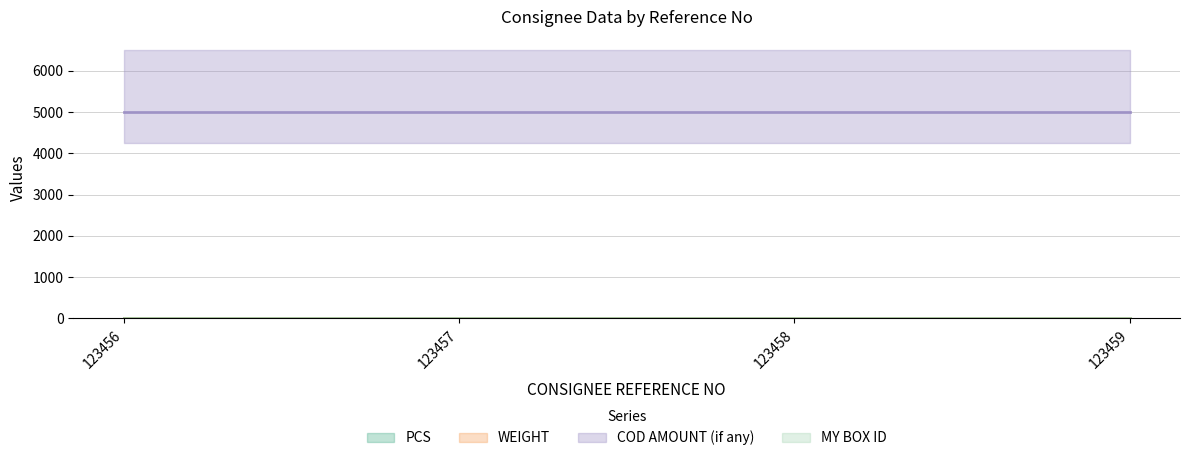

How many distinct data groups are displayed?

4